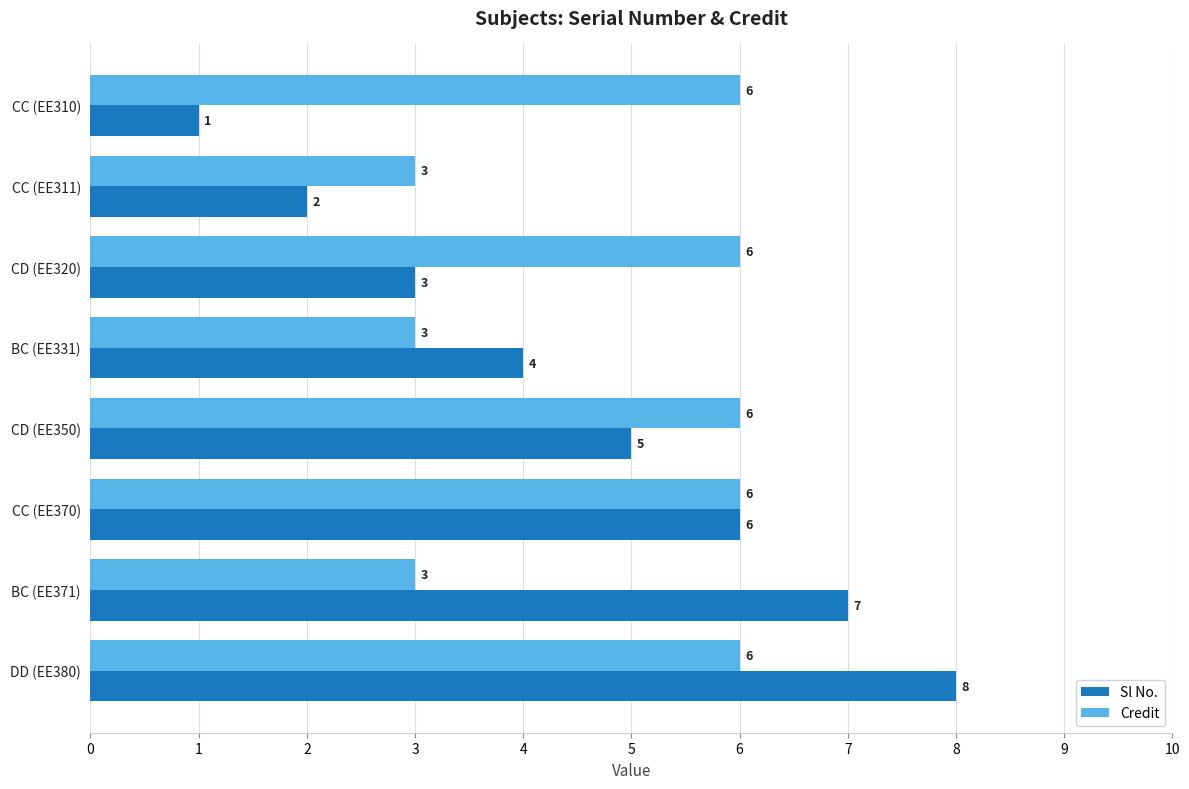

Count the Sl No. values in the range 3 to 7.

5